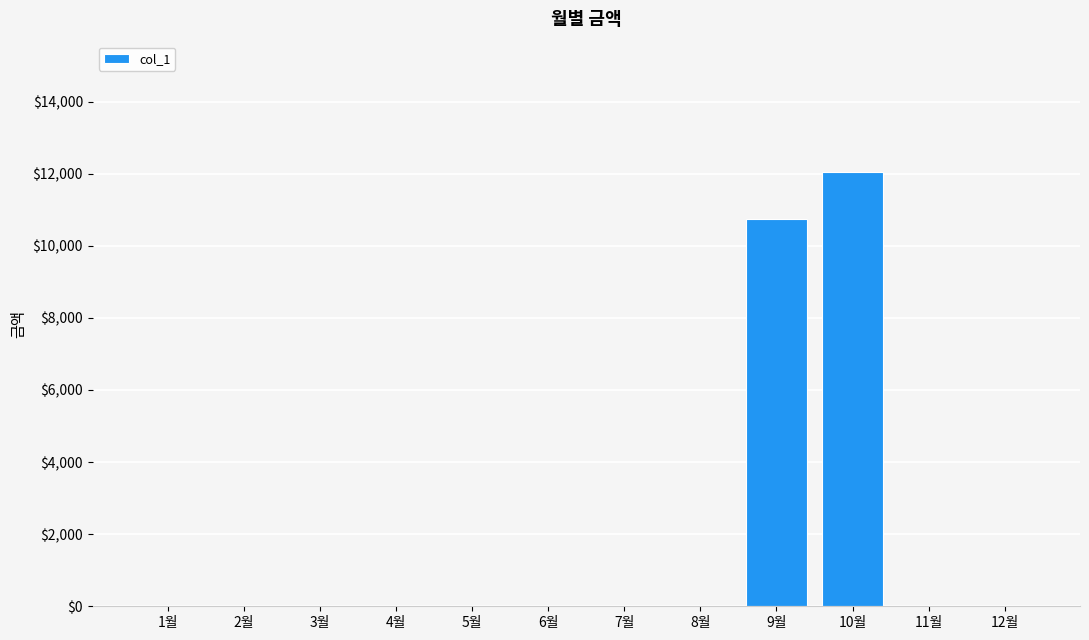

What is the sum of all values?

22790